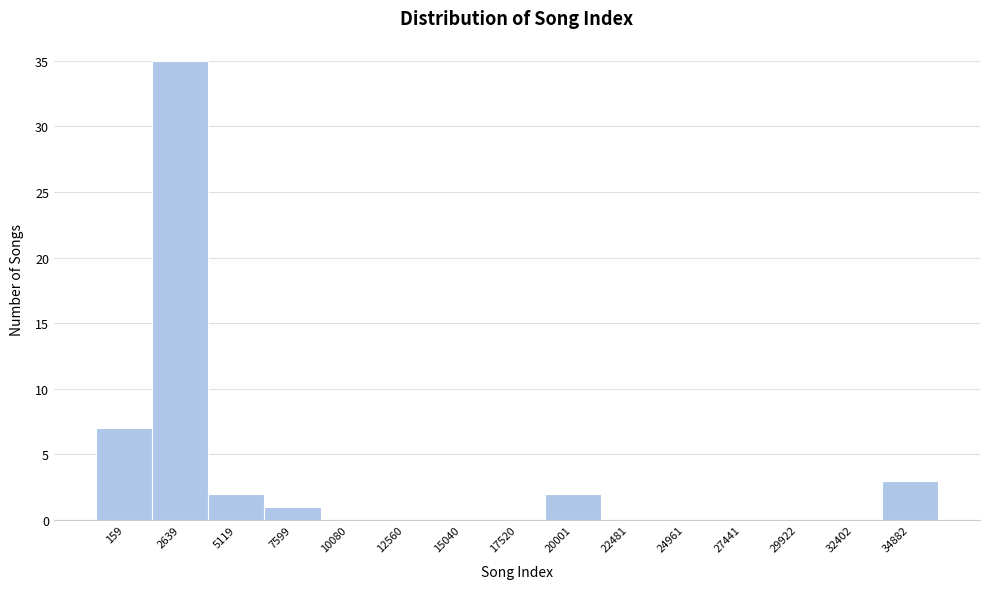

Reading right to left, extract all data points from this chart.

34882=3	32402=0	29922=0	27441=0	24961=0	22481=0	20001=2	17520=0	15040=0	12560=0	10080=0	7599=1	5119=2	2639=35	159=7